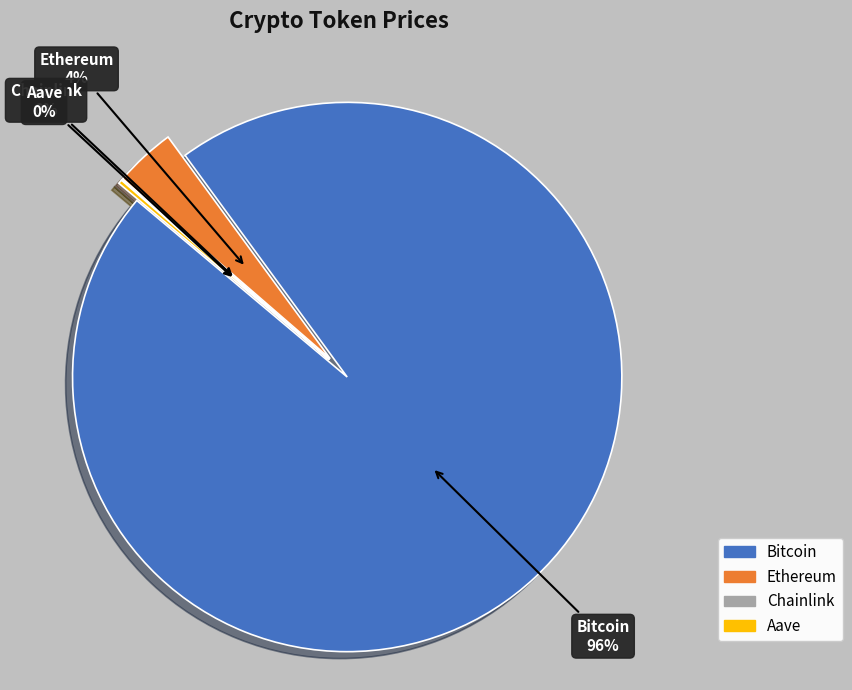

How many segments does this pie chart have?

4